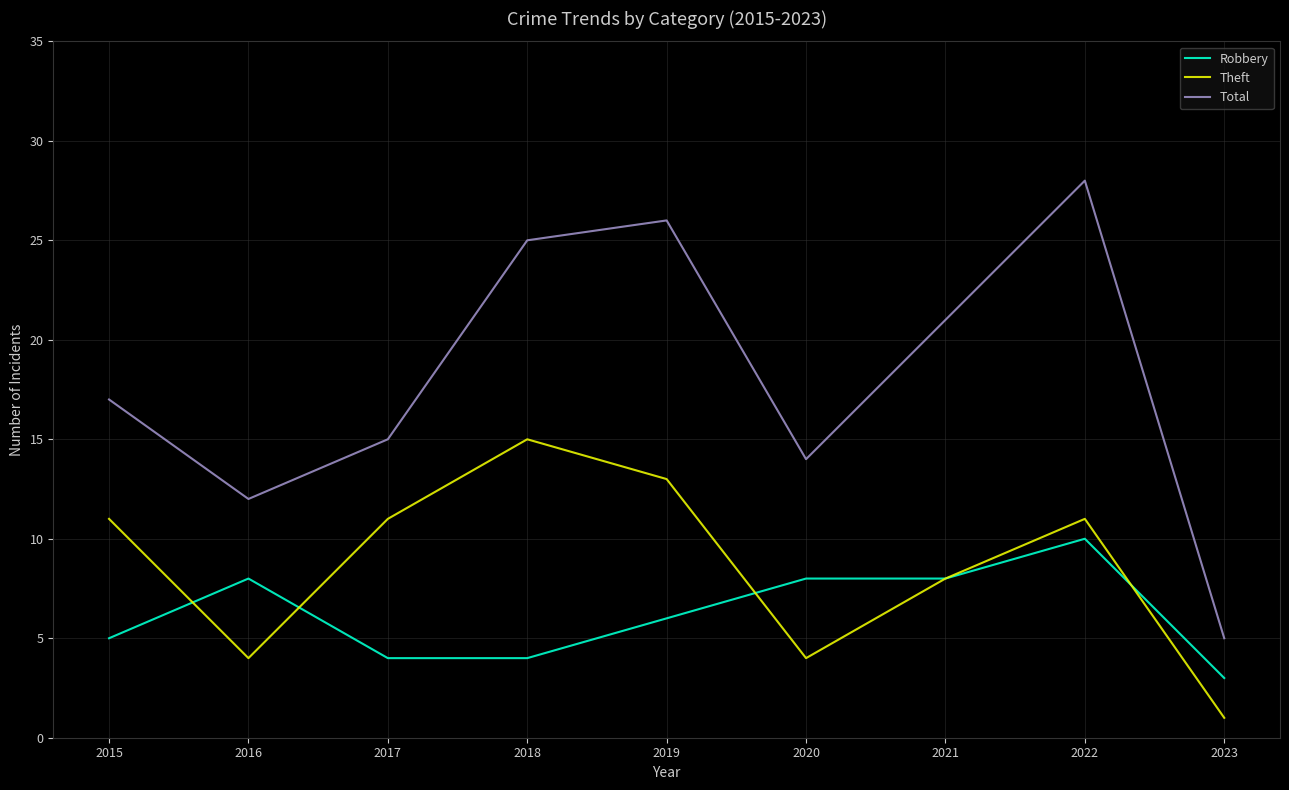

Does the chart have visible grid lines?

Yes